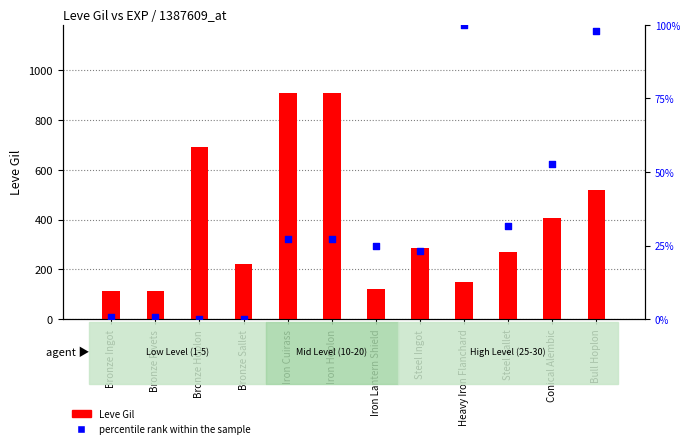

What are all the series names shown in the legend?

Leve Gil, percentile rank within the sample